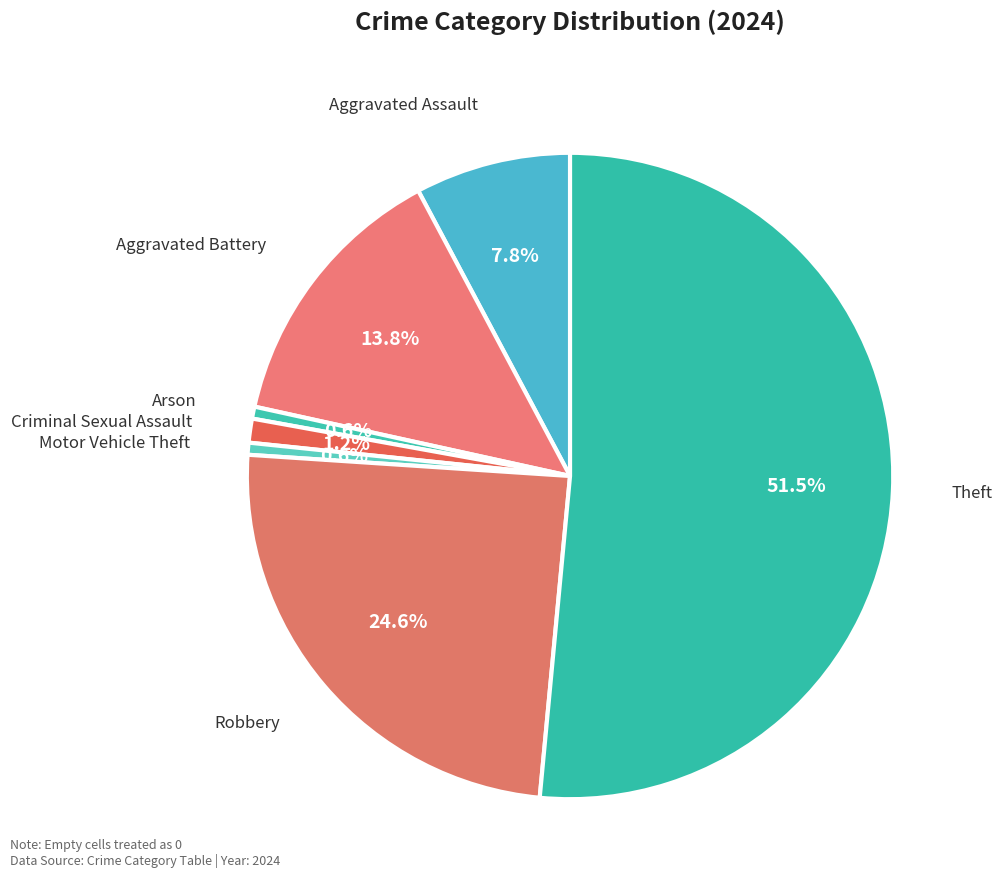

Is Theft the majority of the pie?

Yes